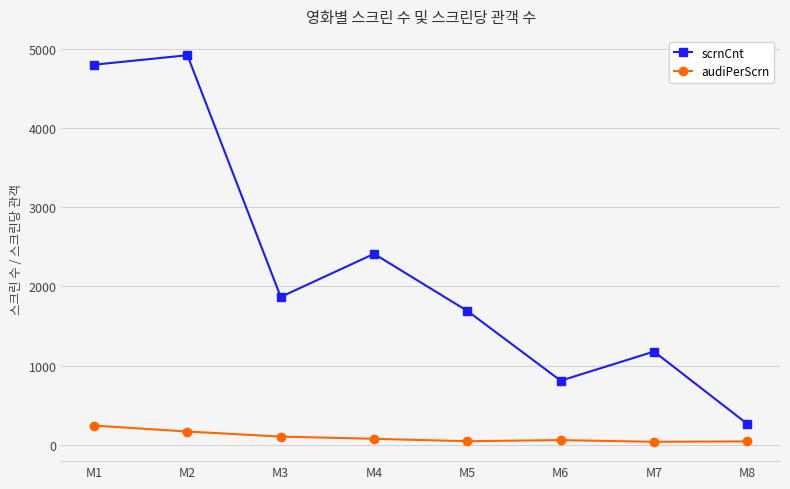

What is the maximum value for scrnCnt?

4925.0